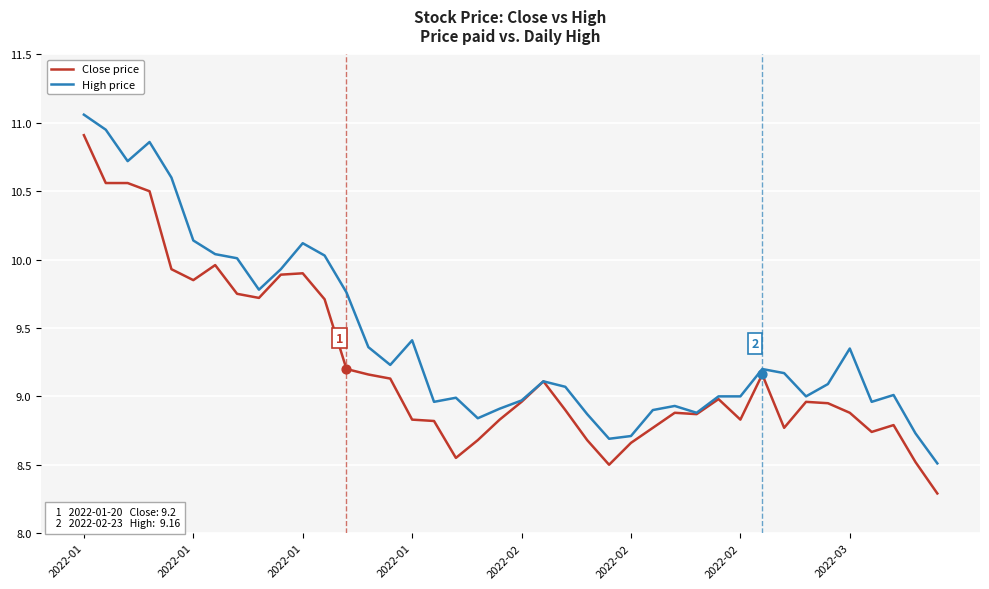

Which series has the largest total across all categories?

High price